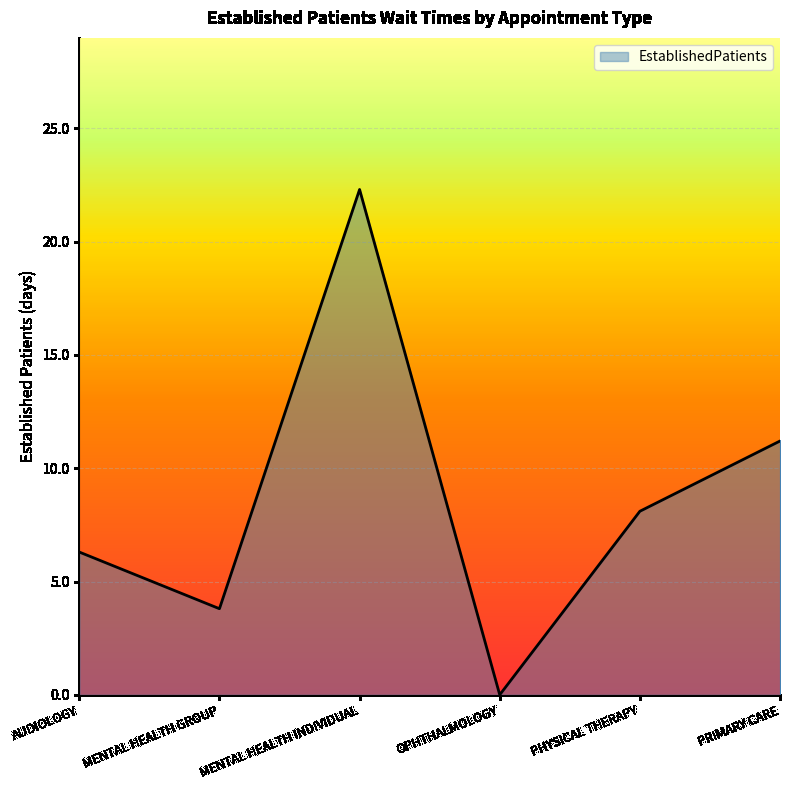

The chart shows a value of 3.8 at MENTAL HEALTH GROUP. True or false?

True